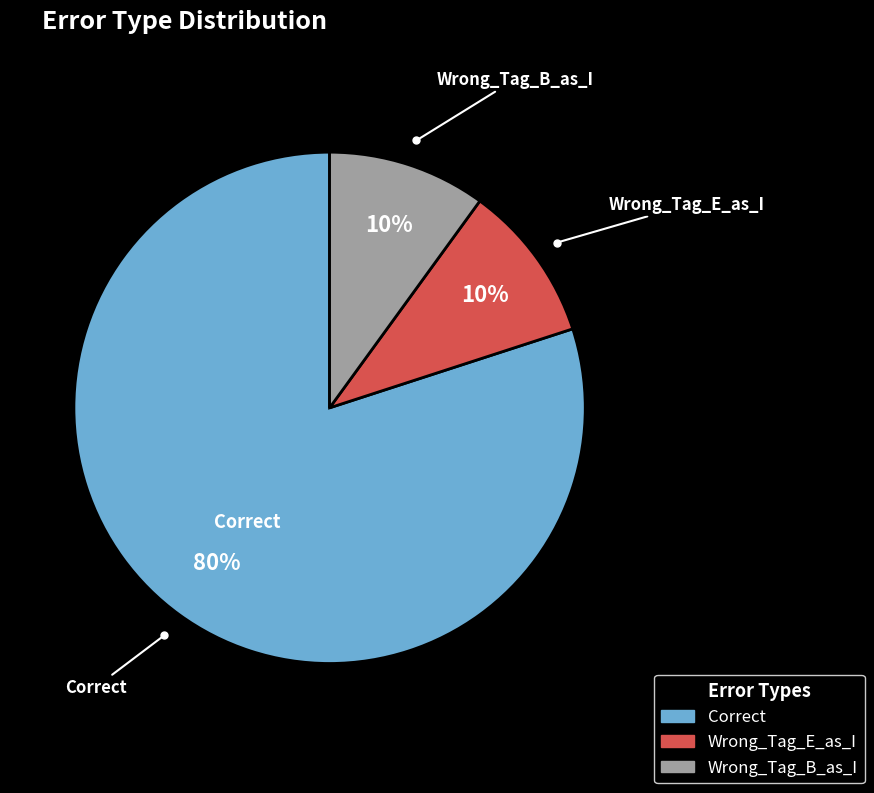

True or false: Wrong_Tag_B_as_I accounts for 3% of the total.

False